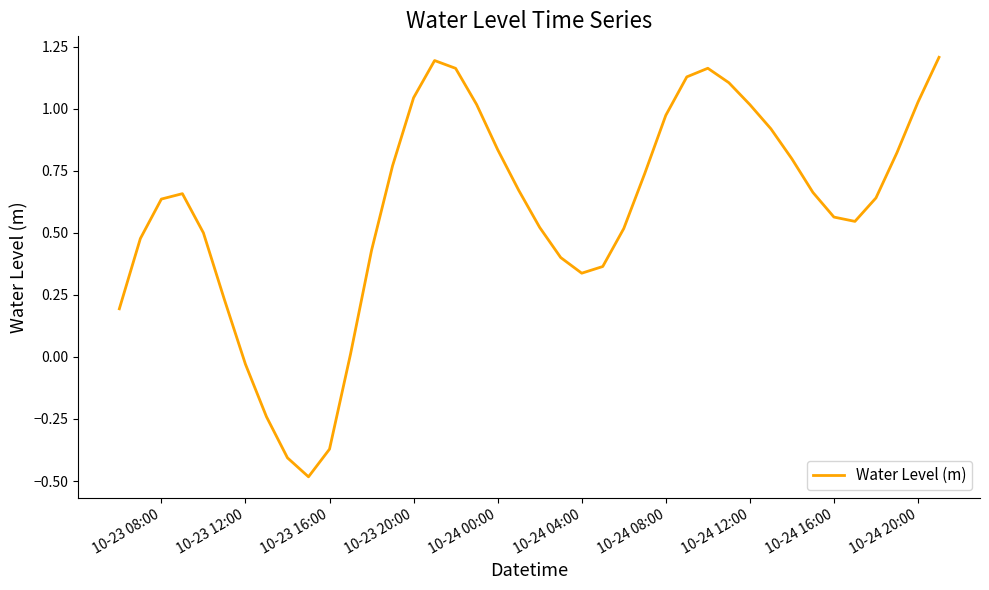

What is the value of the 32nd point from the left?

0.9